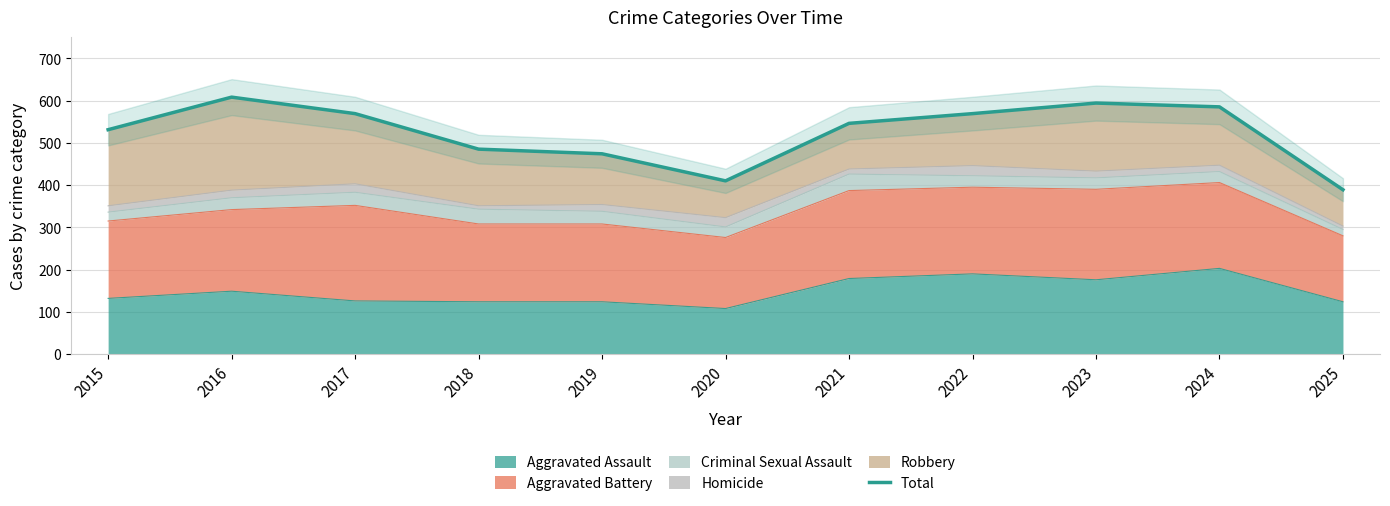

What is the change in value from 2016 to 2018?

-123